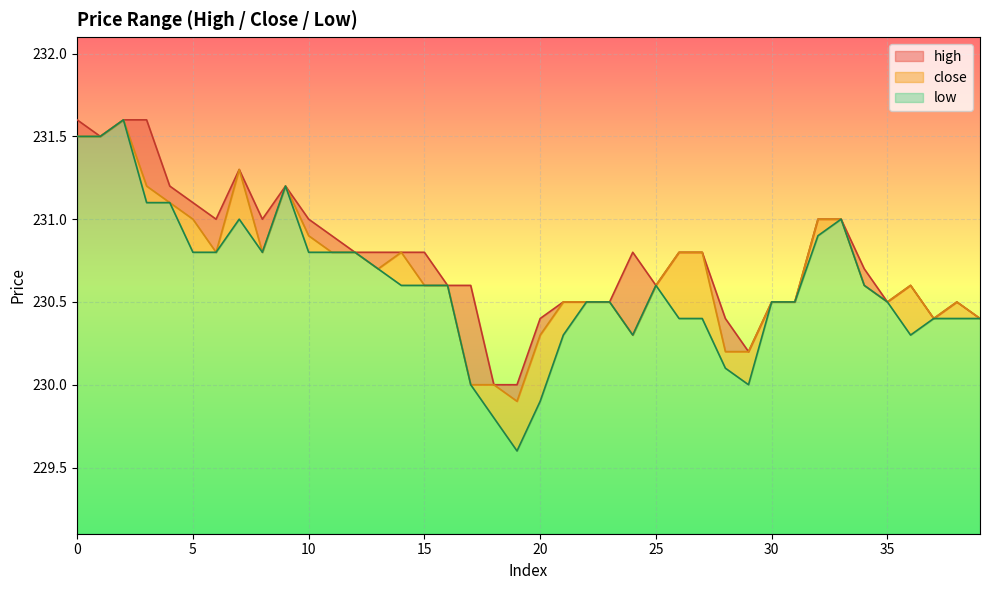

What is the value of the low point at the 12th from the left?

230.8